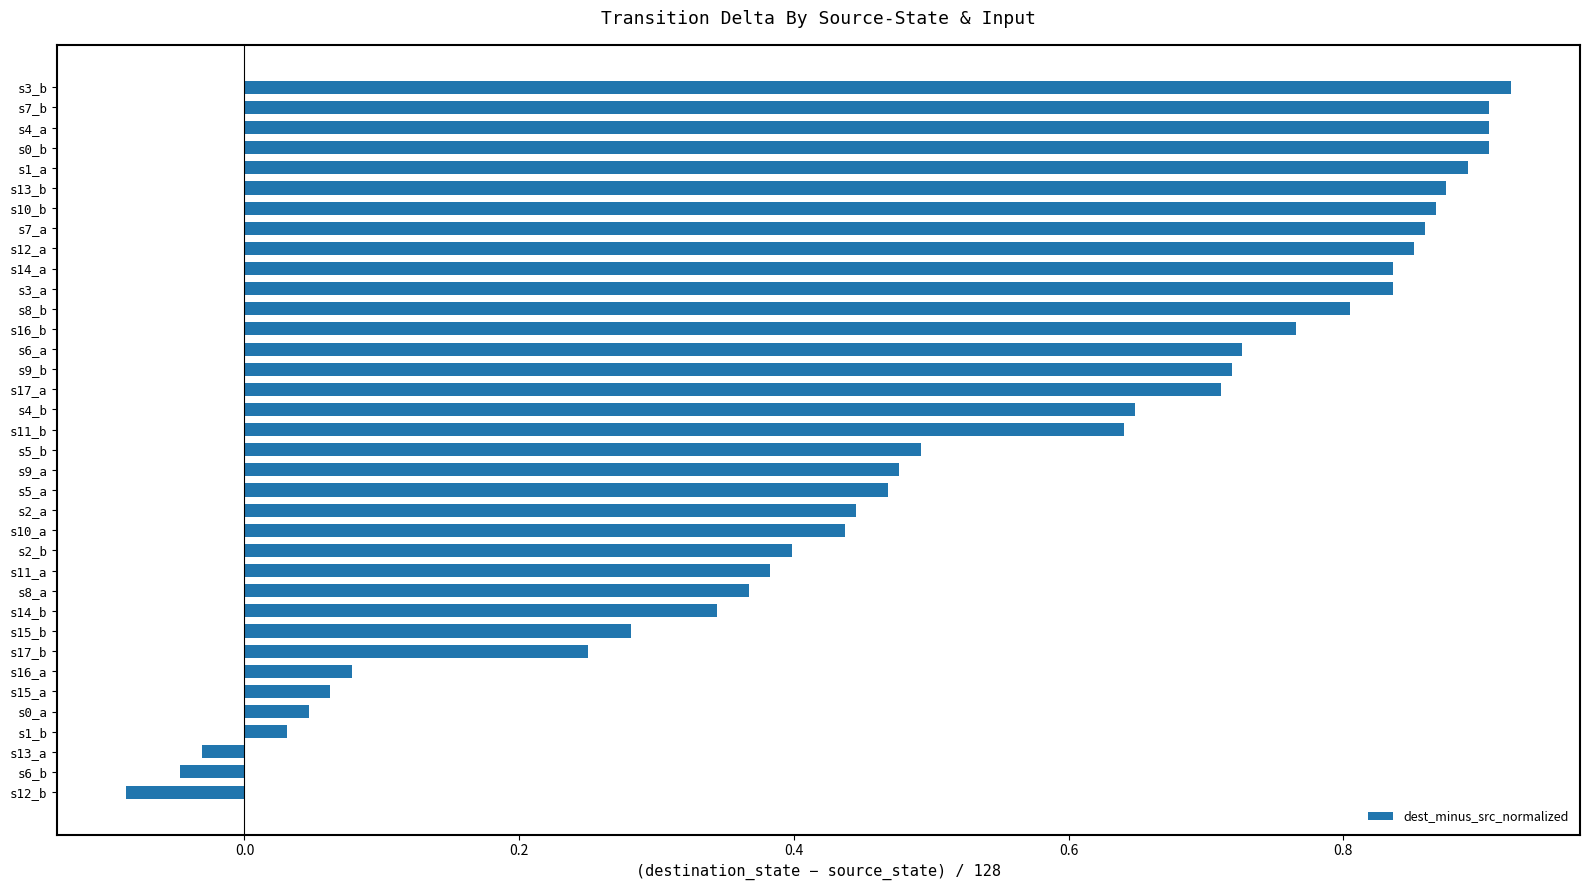

Which label corresponds to the smallest value in the chart?

s12_b